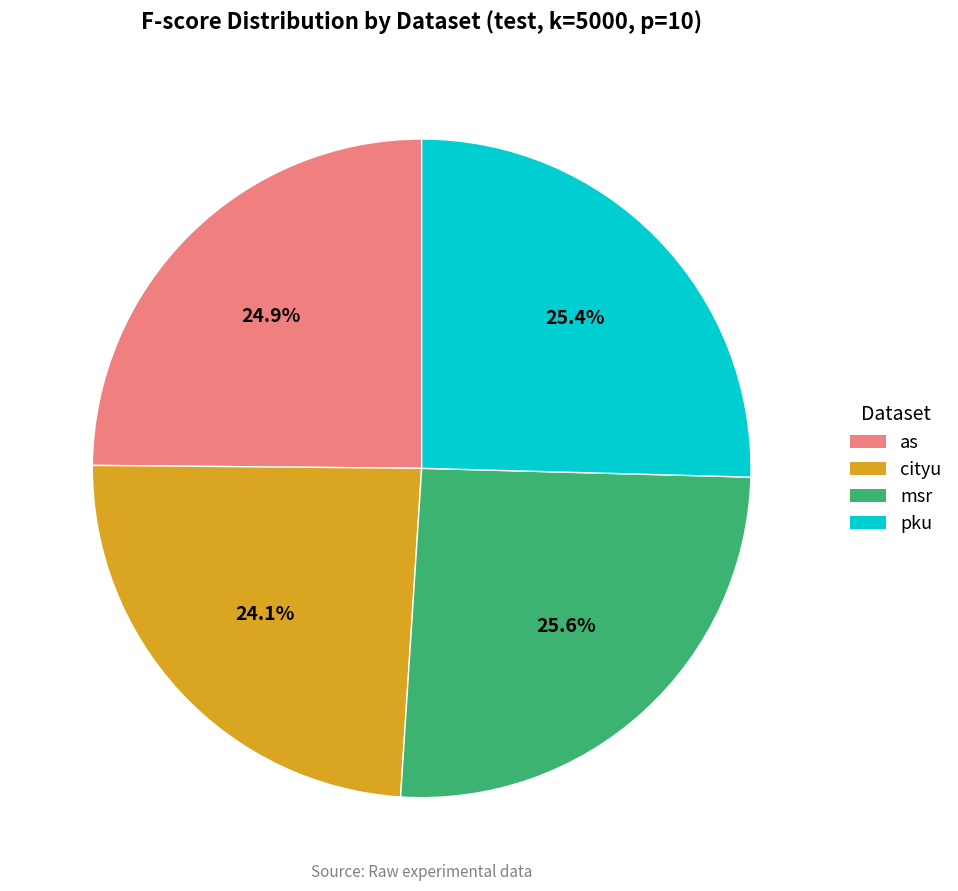

Which slice is the smallest?

cityu